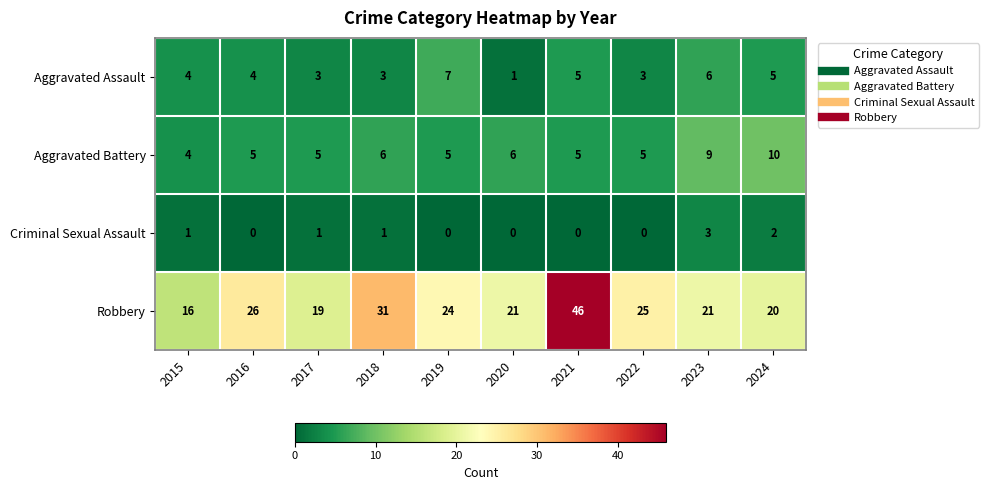

Is it true that Robbery equals 74 at 2021?

False